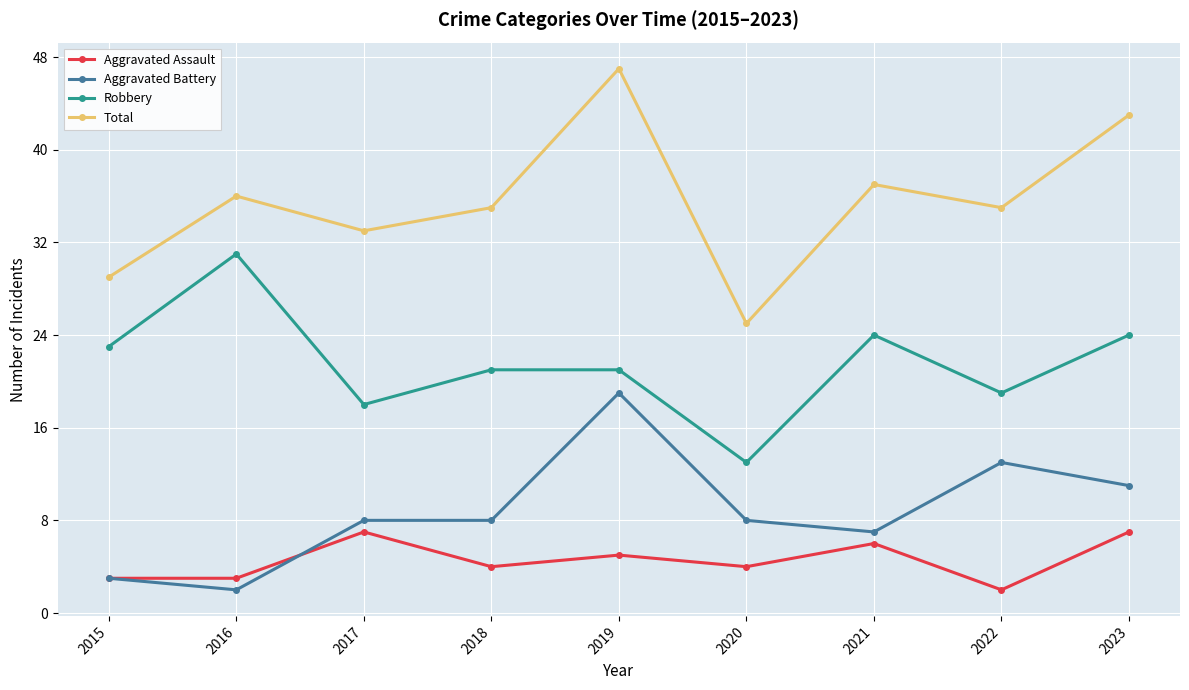

Reading left to right, extract all data points from this chart.

Aggravated Assault: 2015=3	2016=3	2017=7	2018=4	2019=5	2020=4	2021=6	2022=2	2023=7
Aggravated Battery: 2015=3	2016=2	2017=8	2018=8	2019=19	2020=8	2021=7	2022=13	2023=11
Robbery: 2015=23	2016=31	2017=18	2018=21	2019=21	2020=13	2021=24	2022=19	2023=24
Total: 2015=29	2016=36	2017=33	2018=35	2019=47	2020=25	2021=37	2022=35	2023=43